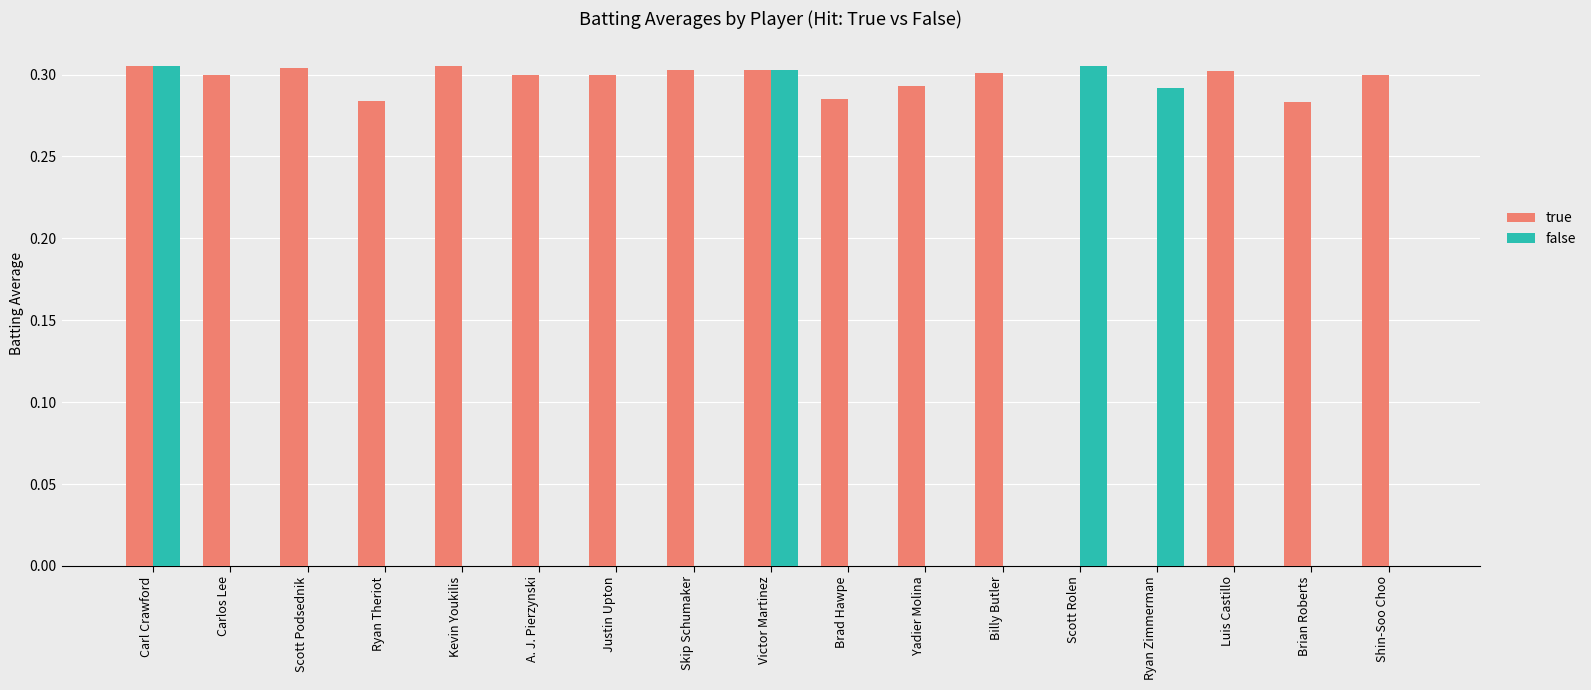

Are the bars horizontal?

No